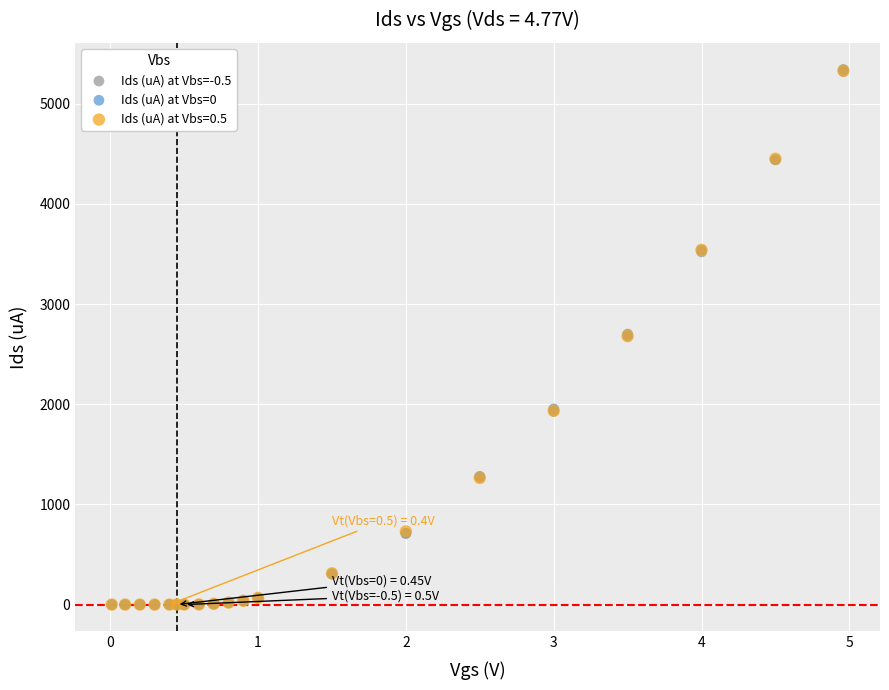

What are all the series names shown in the legend?

Ids (uA) at Vbs=-0.5, Ids (uA) at Vbs=0, Ids (uA) at Vbs=0.5